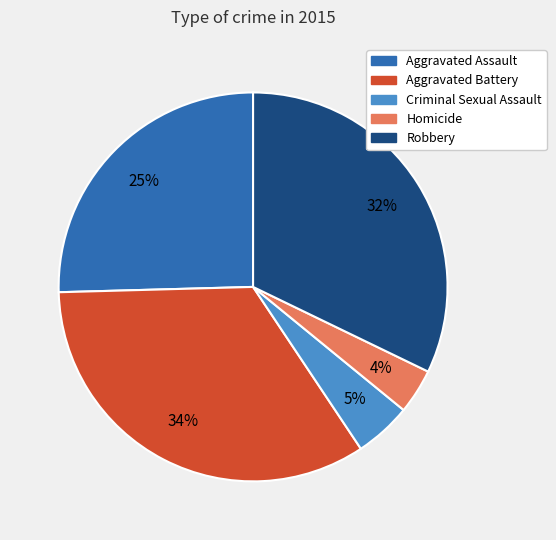

How many segments does this pie chart have?

5